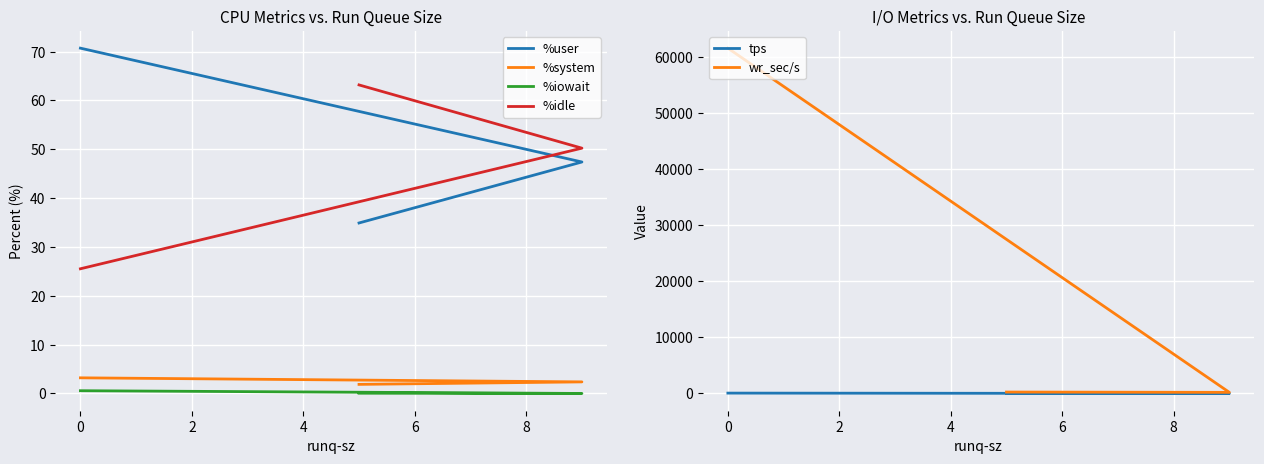

What is the difference between the maximum and minimum values in the %idle series?

37.6